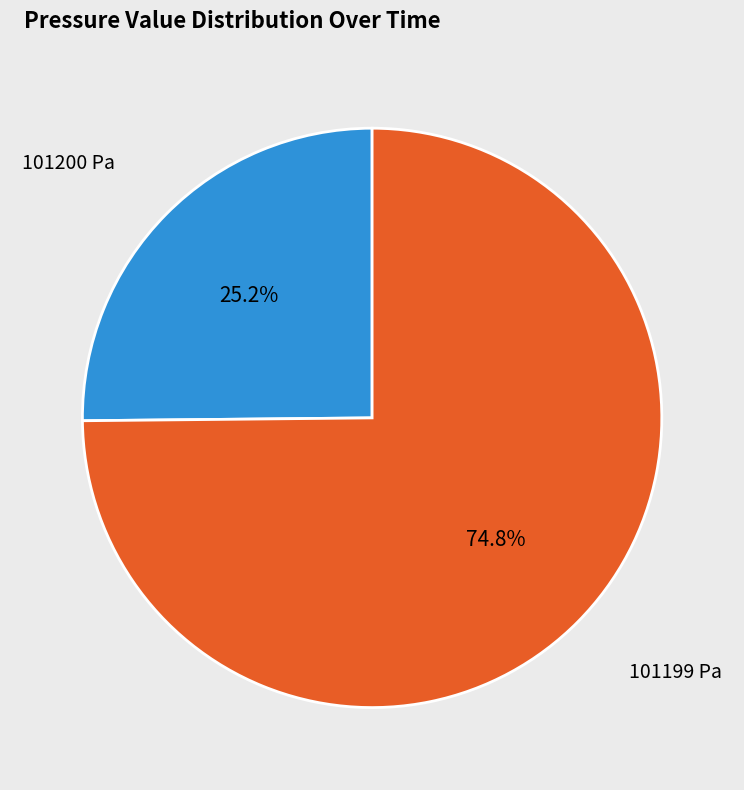

Is there a majority slice in this chart?

Yes